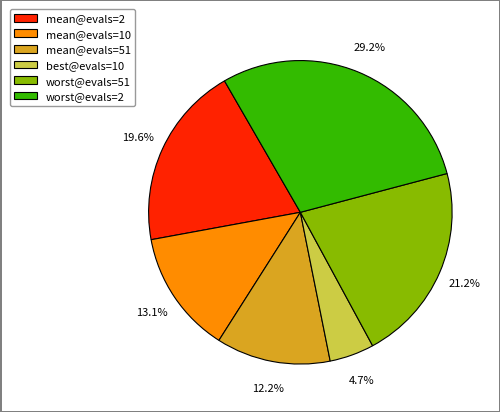

Which category has the biggest portion of the pie?

worst@evals=2